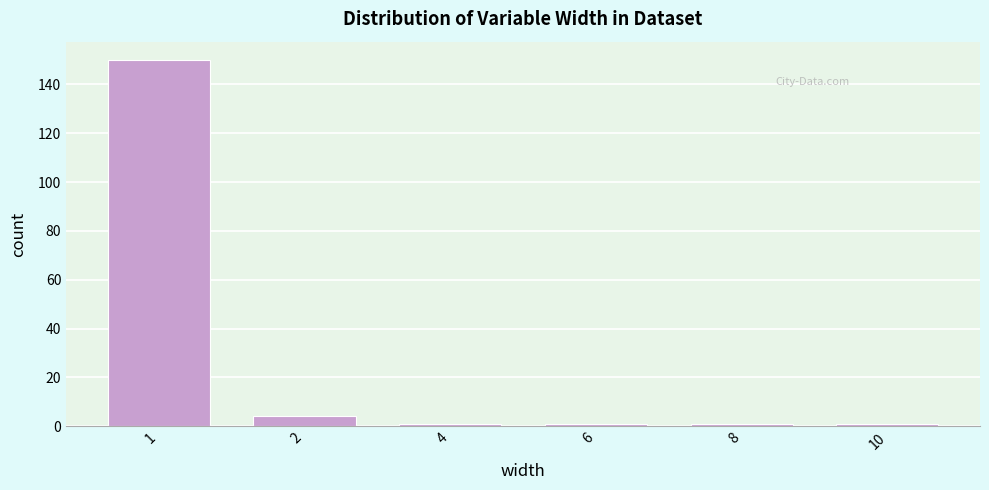

Reading left to right, transcribe all the data shown in this chart.

150	4	1	1	1	1